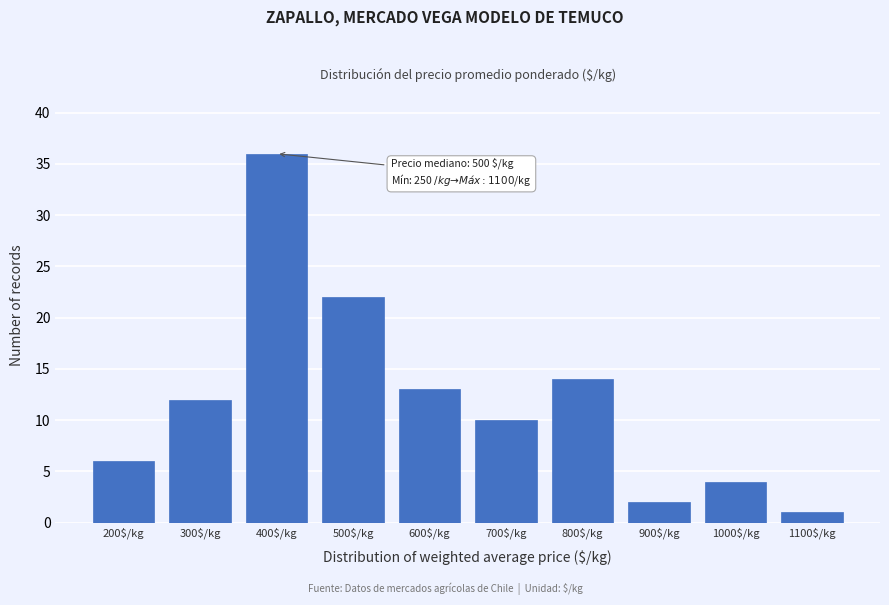

Reading left to right, transcribe all the data shown in this chart.

6	12	36	22	13	10	14	2	4	1